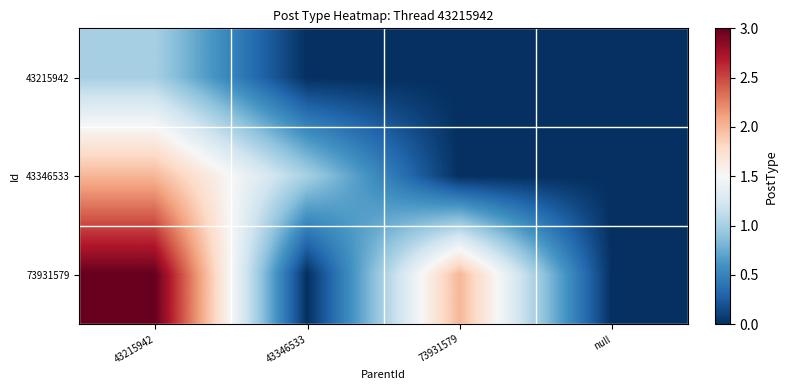

What is the greatest value displayed?

3